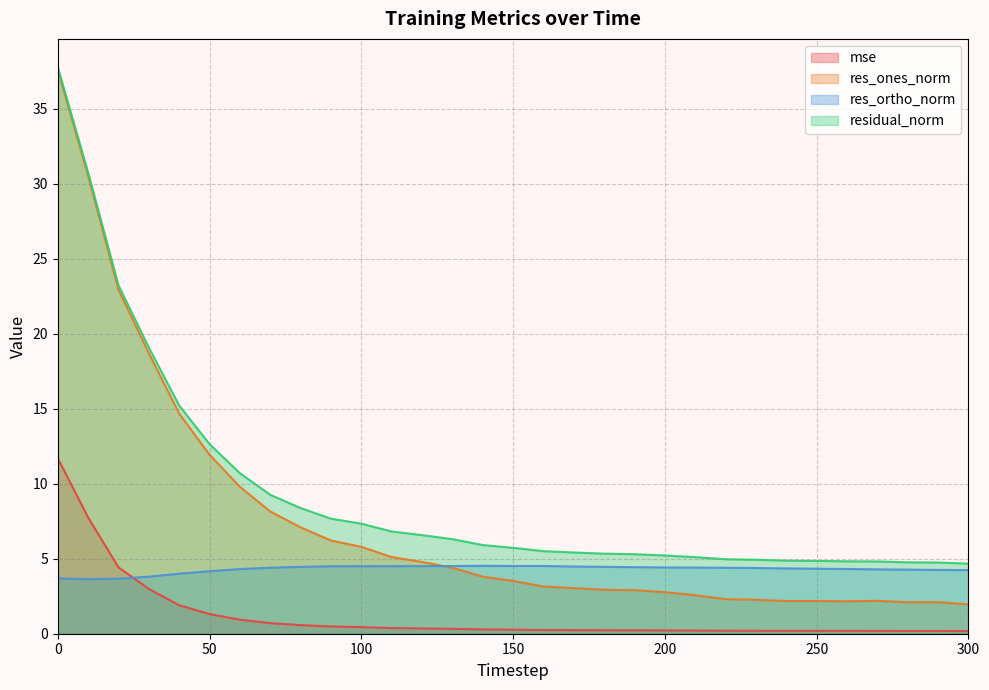

Count the number of data series in this chart.

4